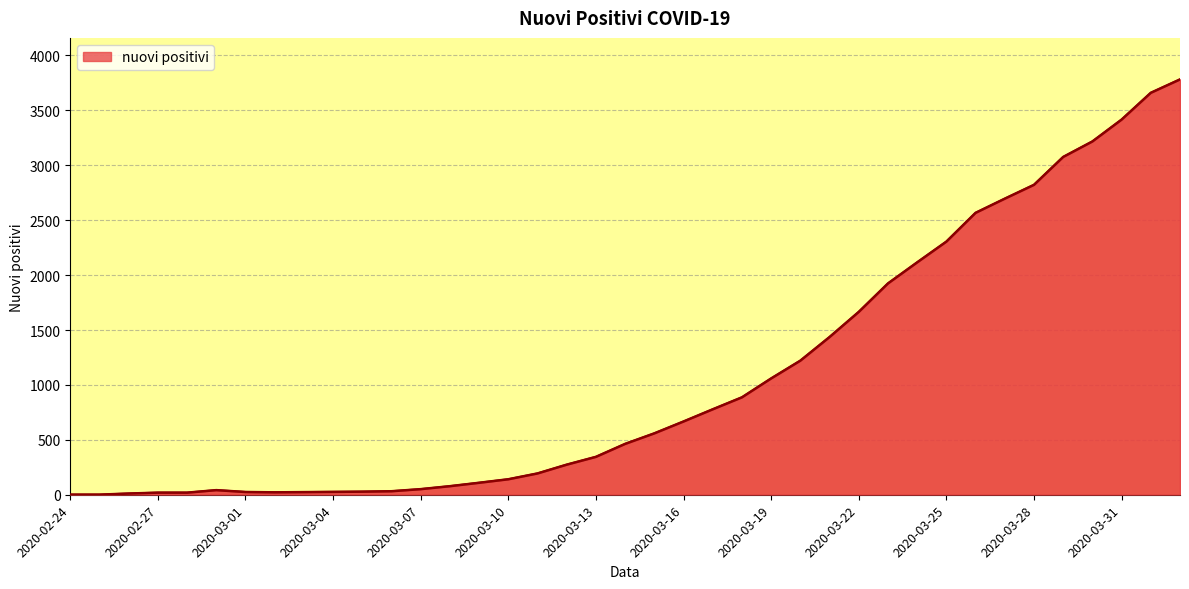

What is the difference between the maximum and minimum values?

3781